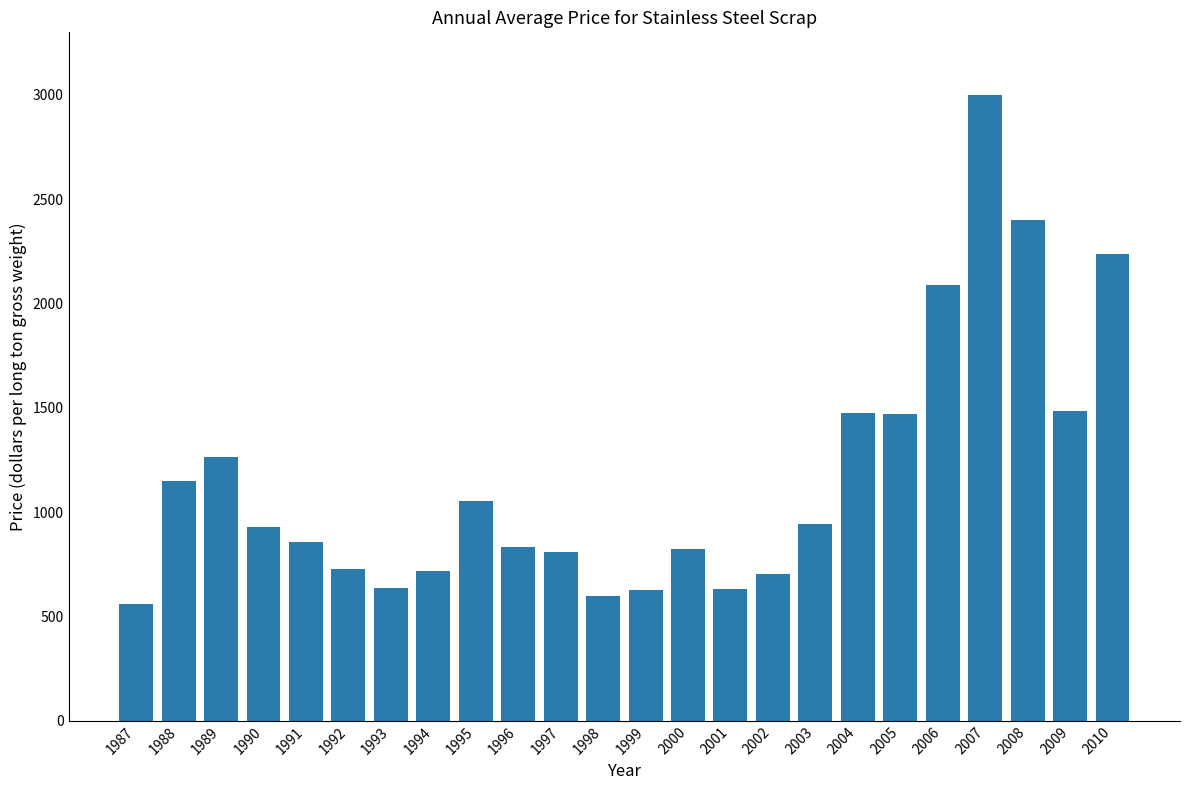

How many bars are there in total?

24